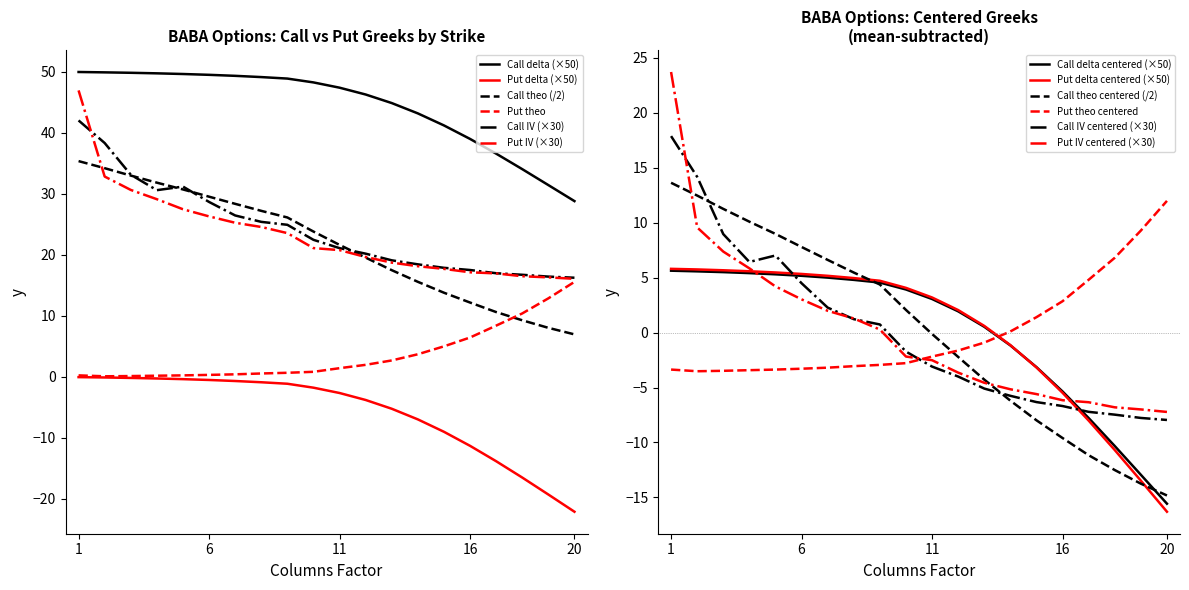

What is the sum of all Call IV values?

483.7